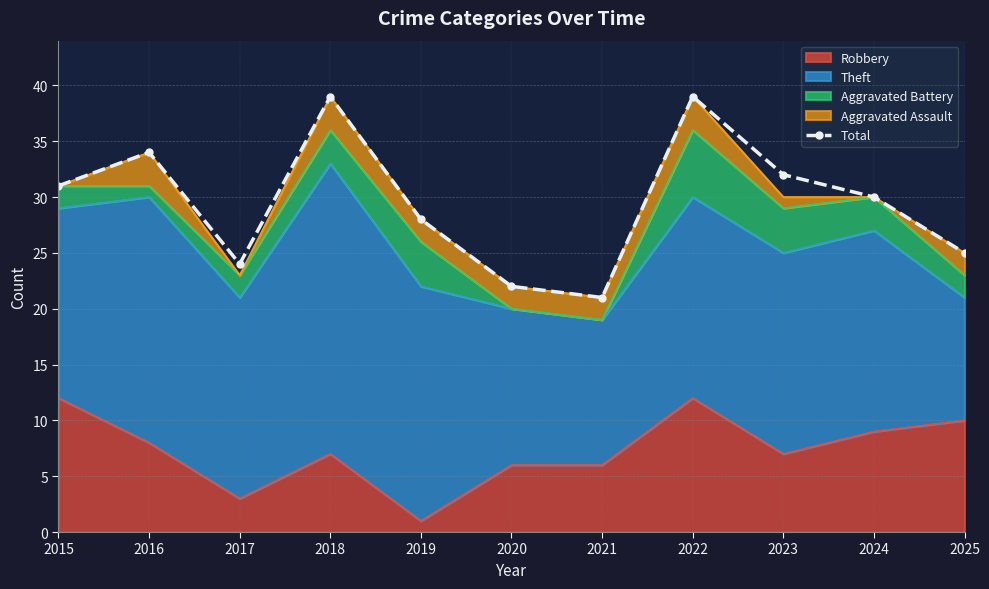

Rank the categories by value from highest to lowest.

2018, 2022, 2016, 2023, 2015, 2024, 2019, 2025, 2017, 2020, 2021